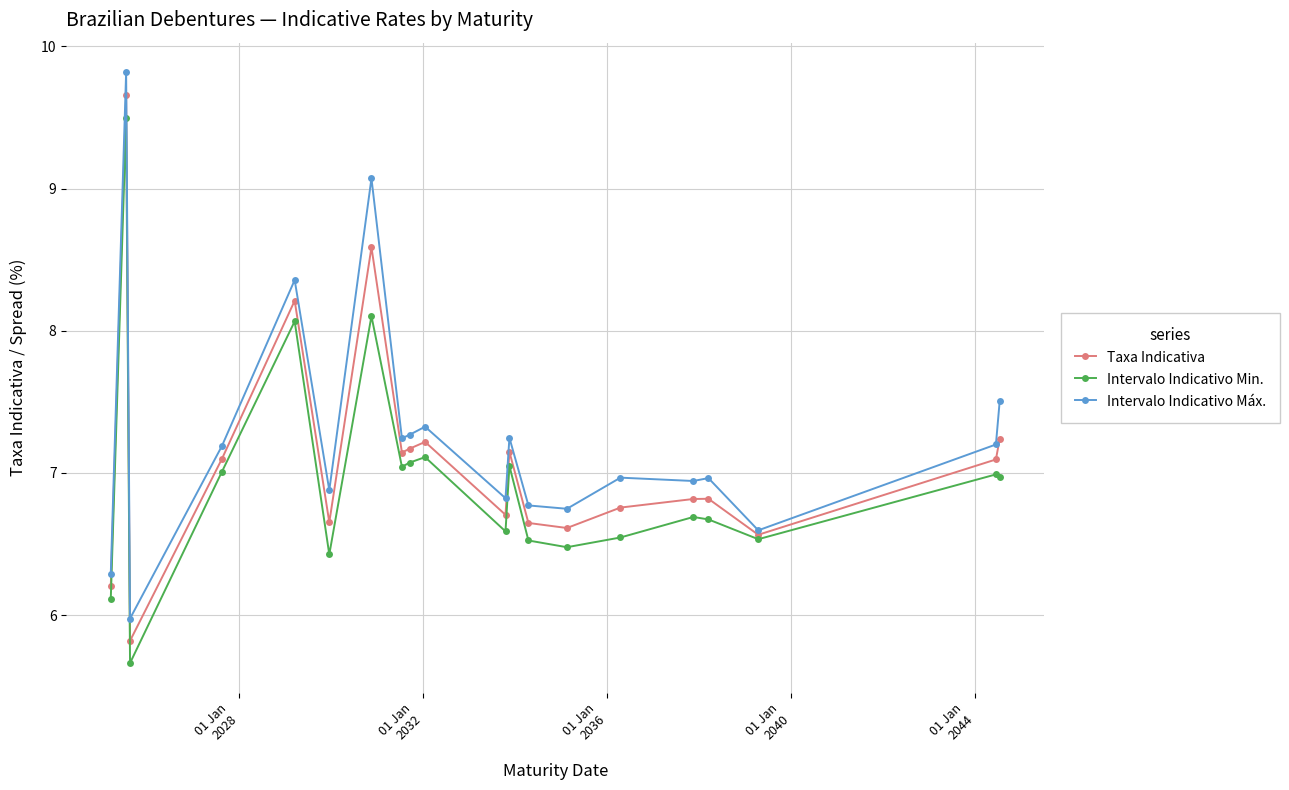

Which series has the widest spread of values?

Intervalo Indicativo Máx.